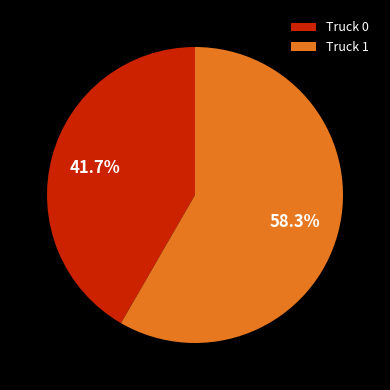

To the nearest percent, what percentage of the pie is Truck 1?

58%